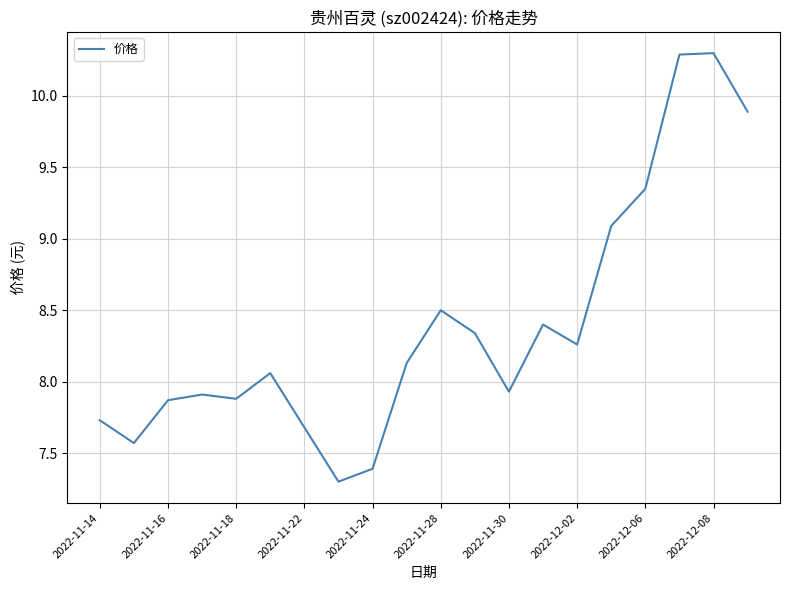

What is the smallest value displayed?

7.3